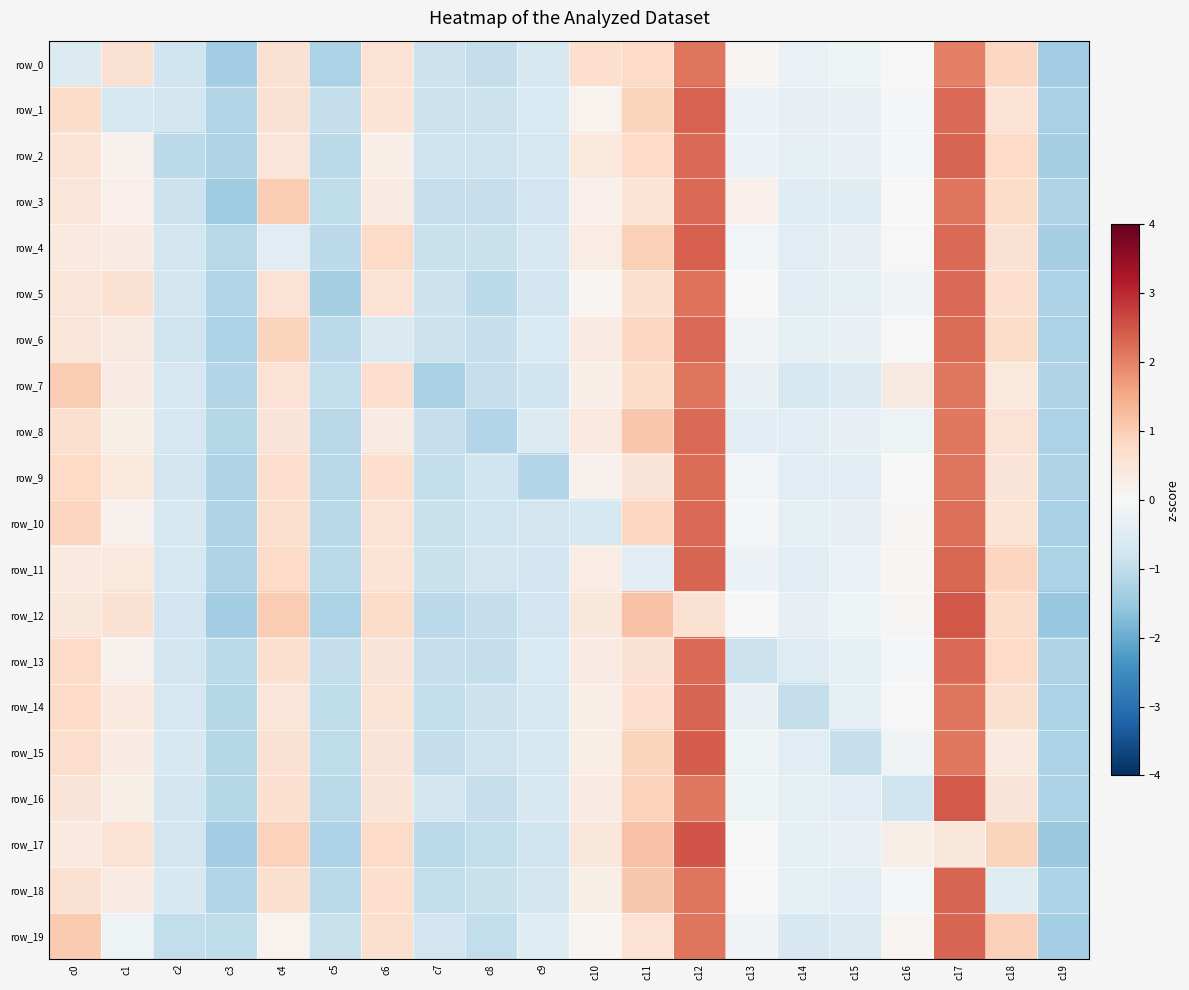

Which label corresponds to the largest value in the chart?

c12